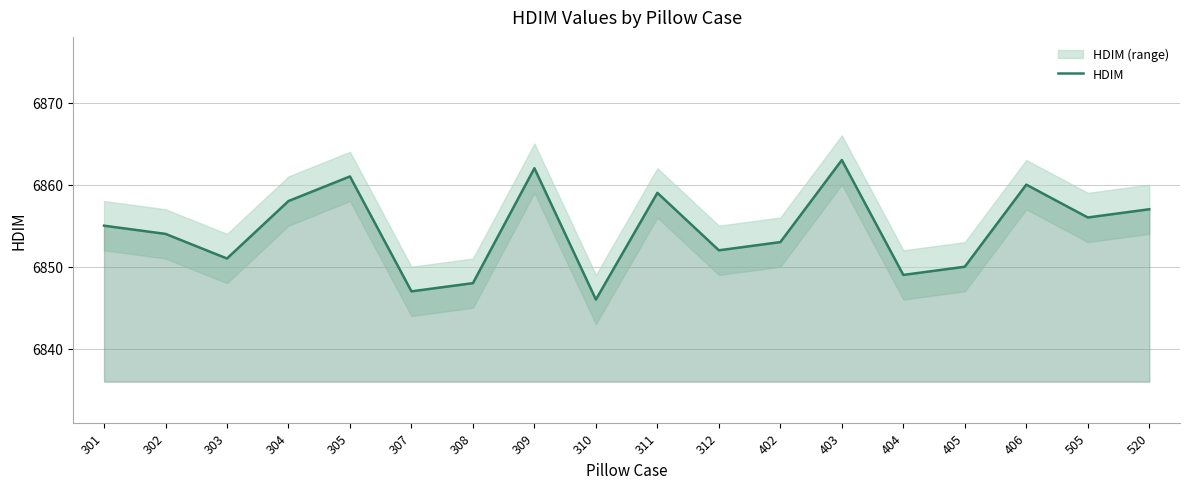

Count the number of categories in the chart.

18